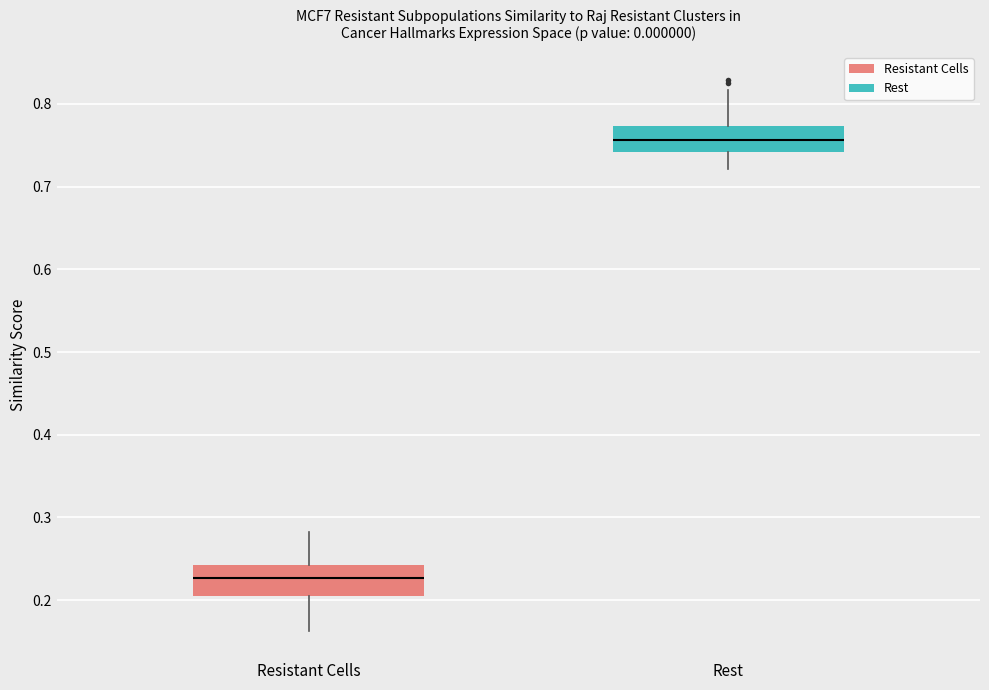

Reading left to right, transcribe this box plot: for each box, give where its median line is, the range the box spans, and where its two whiskers end, as read against the y-axis. The values are not printed on the chart, so give them approximately, as read against the axis.

Resistant Cells: median 0.23, box 0.21 to 0.24, whiskers 0.16 to 0.28
Rest: median 0.76, box 0.74 to 0.77, whiskers 0.72 to 0.82